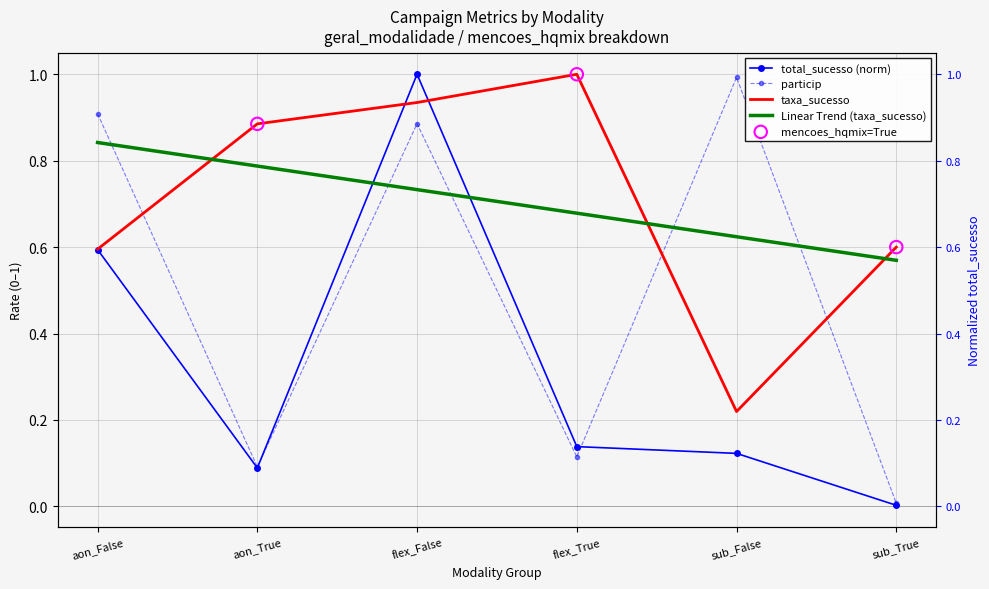

At which category is the sum across all series the highest?

flex_False